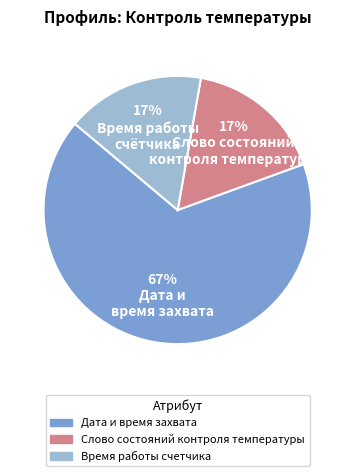

Do Дата и время захвата and Время работы счетчика together represent more than half of the pie?

Yes